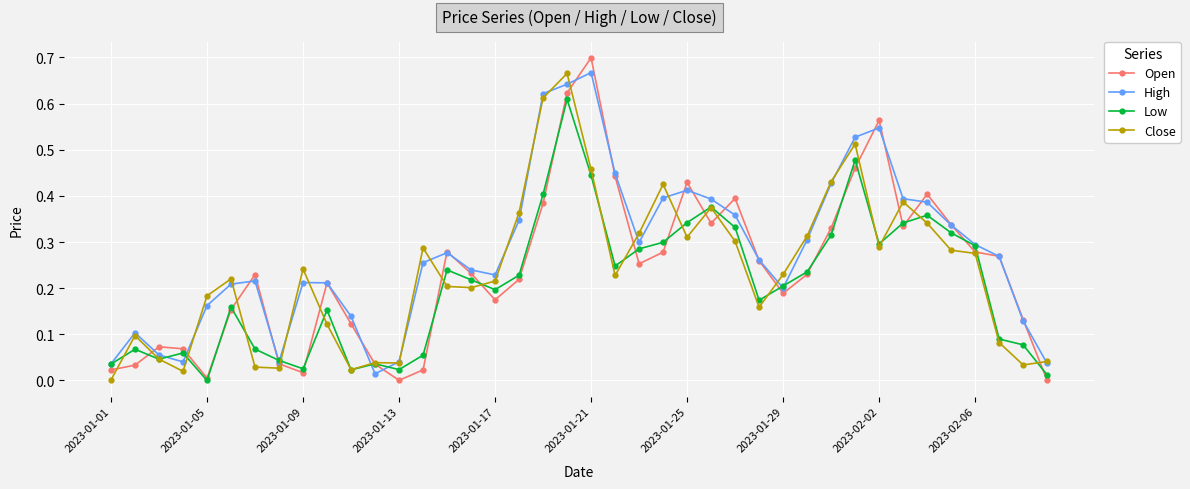

How many lines are shown in the chart?

4